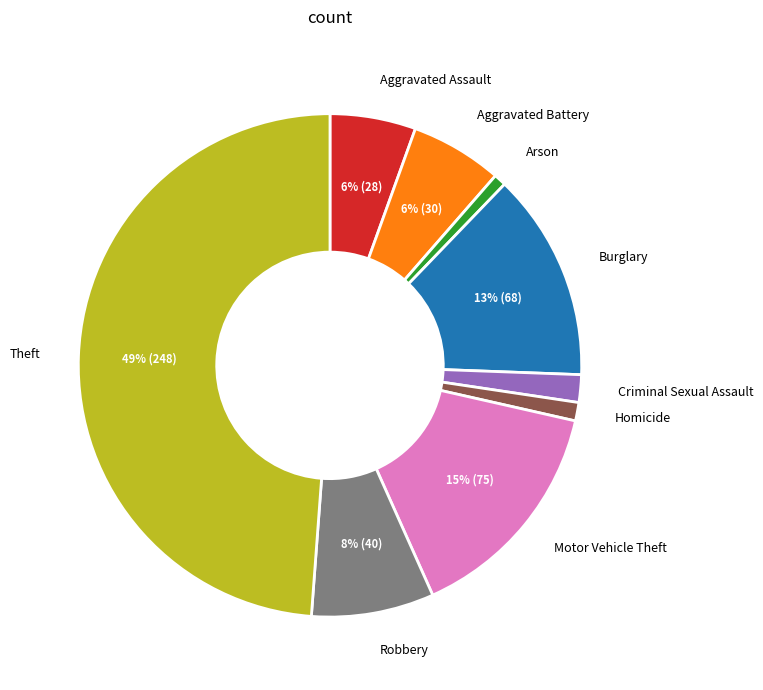

To the nearest percent, what is the average slice percentage?

11%